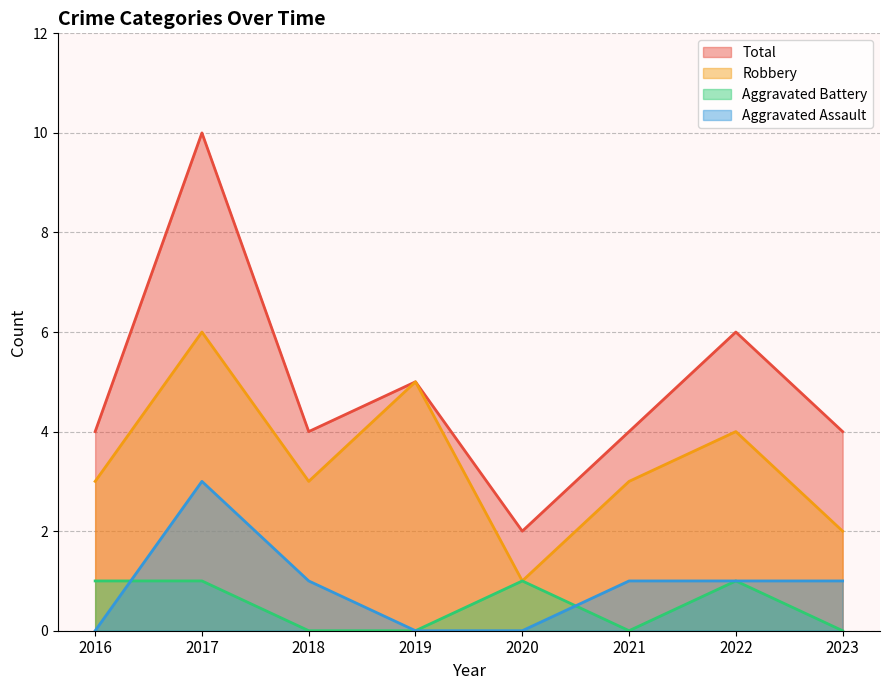

Reading left to right, what are all the values shown in this chart?

Aggravated Assault: 2016=0	2017=3	2018=1	2019=0	2020=0	2021=1	2022=1	2023=1
Aggravated Battery: 2016=1	2017=1	2018=0	2019=0	2020=1	2021=0	2022=1	2023=0
Robbery: 2016=3	2017=6	2018=3	2019=5	2020=1	2021=3	2022=4	2023=2
Total: 2016=4	2017=10	2018=4	2019=5	2020=2	2021=4	2022=6	2023=4